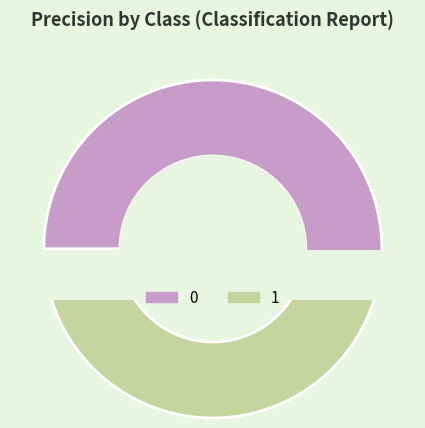

How many segments does this pie chart have?

2